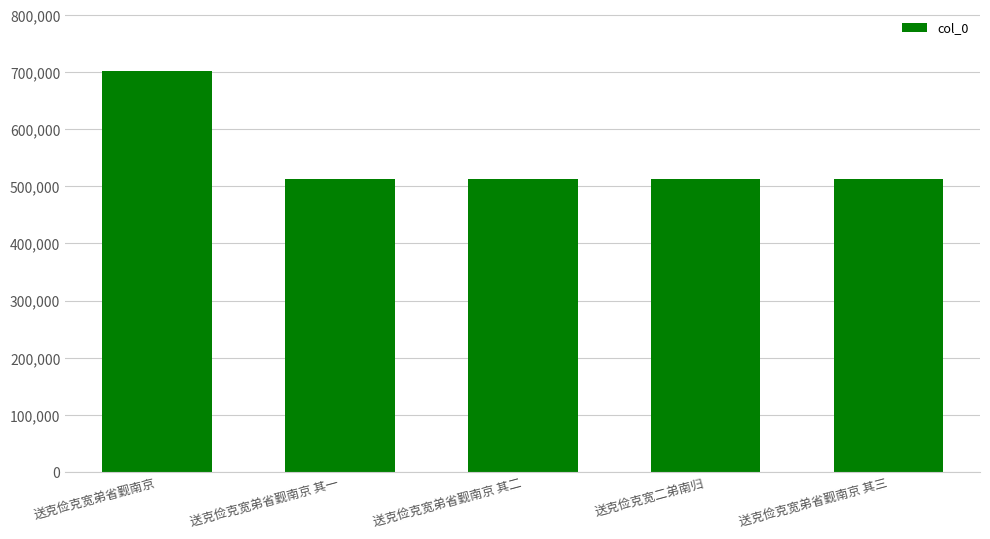

What is the change in value from 送克俭克宽弟省觐南京 其二 to 送克俭克宽弟省觐南京 其三?

+1